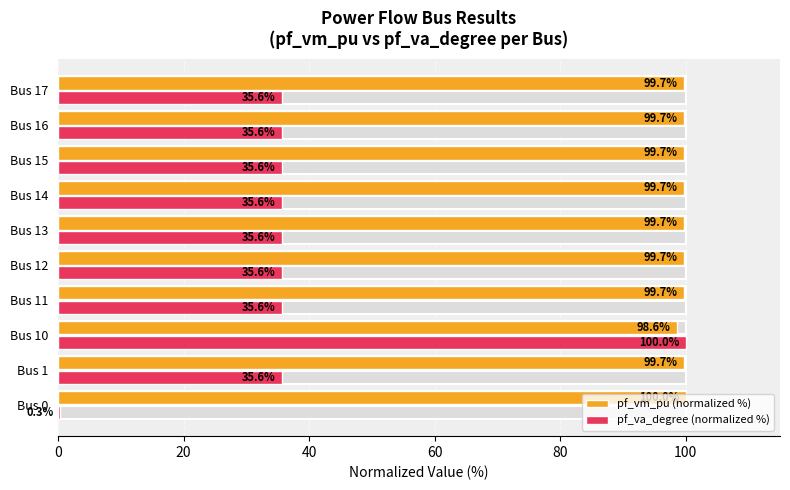

How many data points in pf_vm_pu (normalized %) are above 99?

9